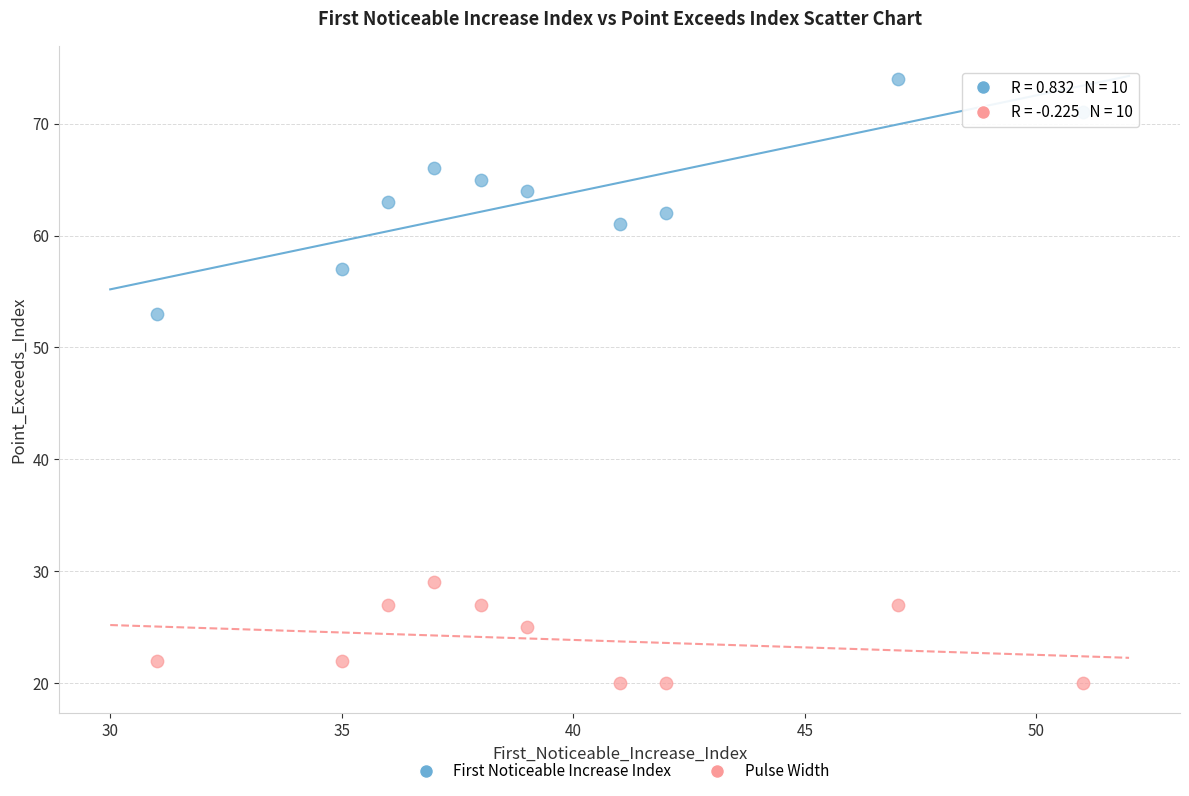

Across all data points, what is the range of Y values (max minus min)?

54